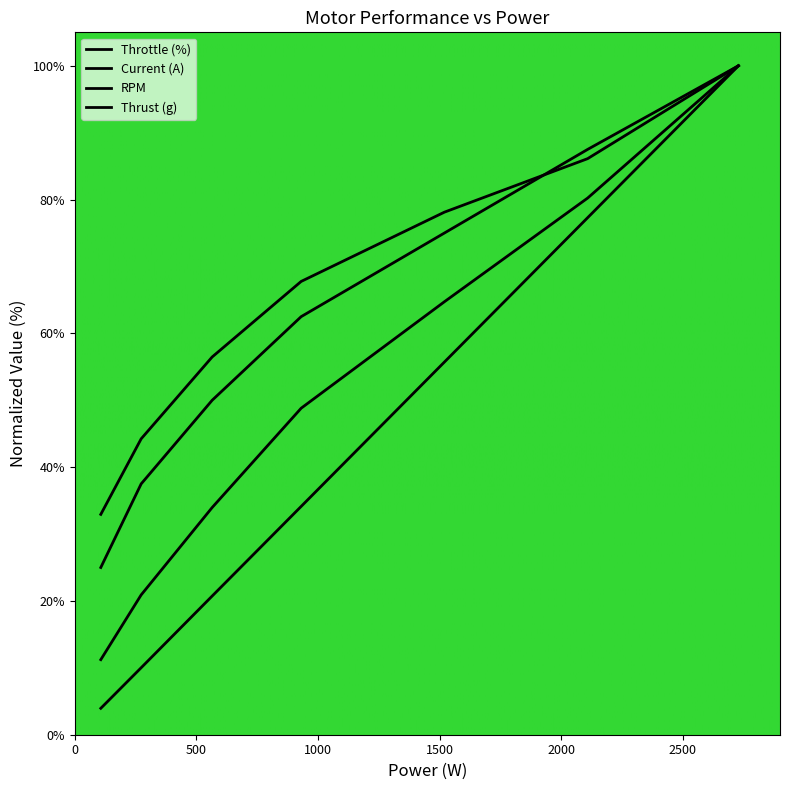

Is this an area chart (filled region under the line)?

No